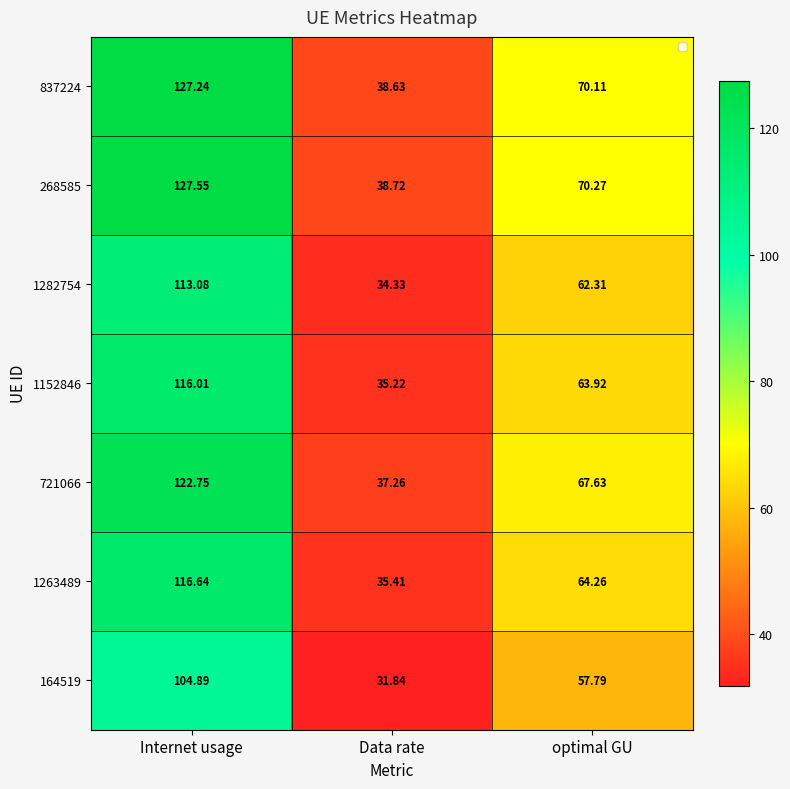

Count the number of categories in the chart.

3